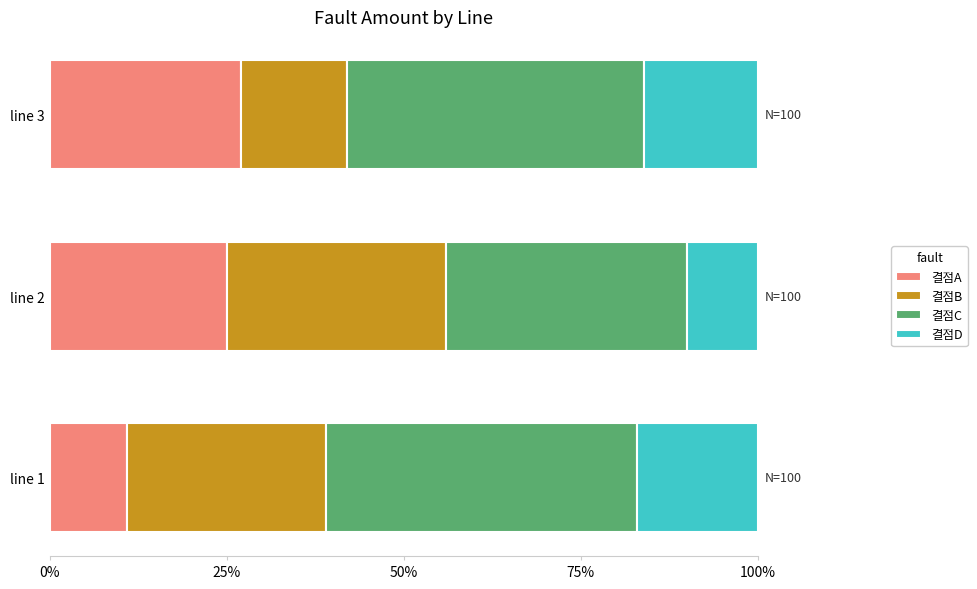

How many 결점A values are between 11 and 27?

3